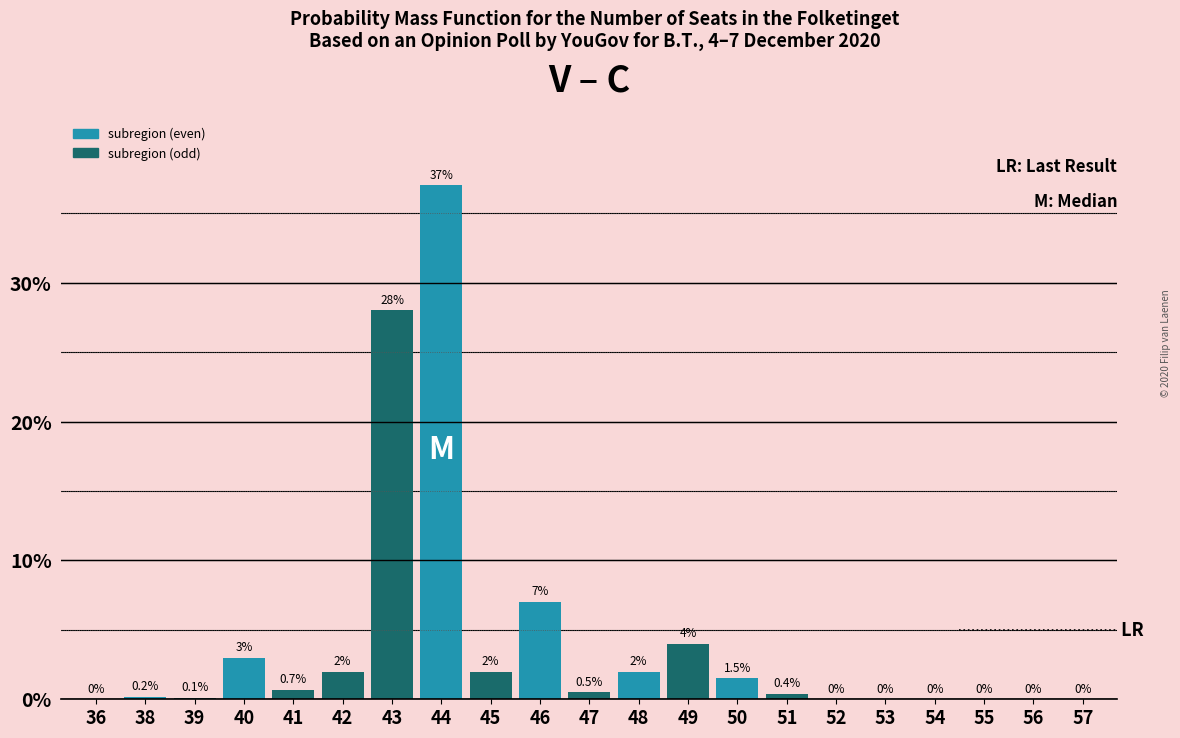

Reading right to left, what are all the values shown in this chart?

57=0.0	56=0.0	55=0.0	54=0.0	53=0.0	52=0.0	51=0.4	50=1.5	49=4.0	48=2.0	47=0.5	46=7.0	45=2.0	44=37.0	43=28.0	42=2.0	41=0.7	40=3.0	39=0.1	38=0.2	36=0.0